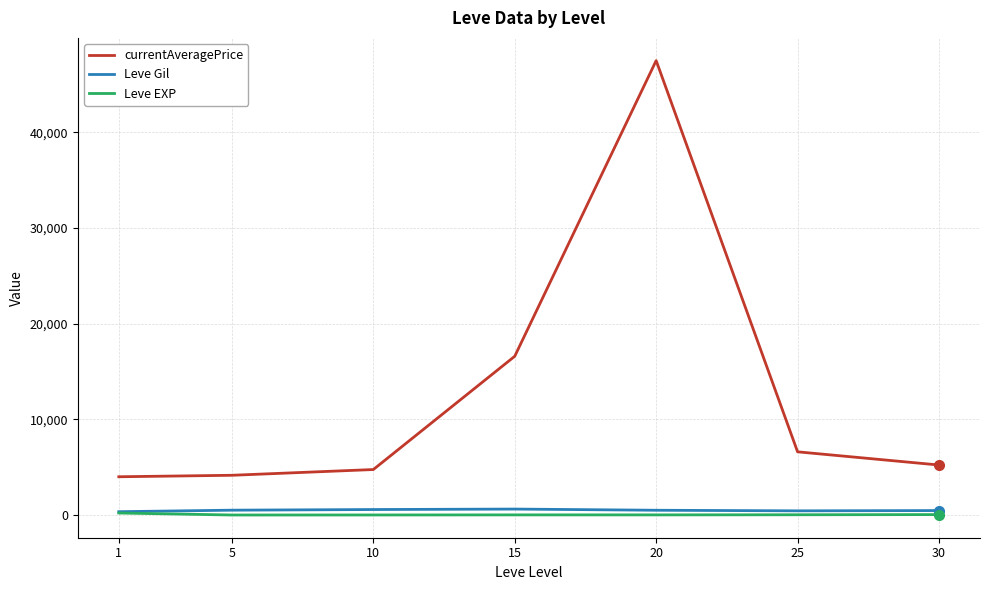

Read the currentAveragePrice value at 30.

5226.8